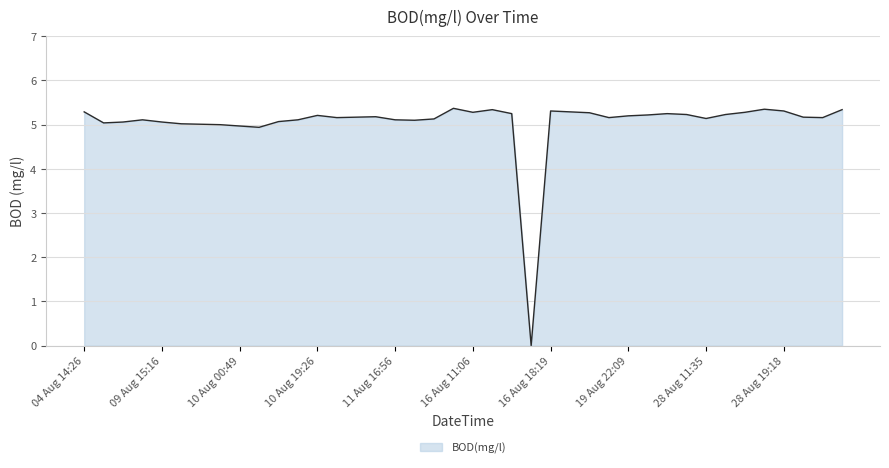

What is the sum of all values?

201.9